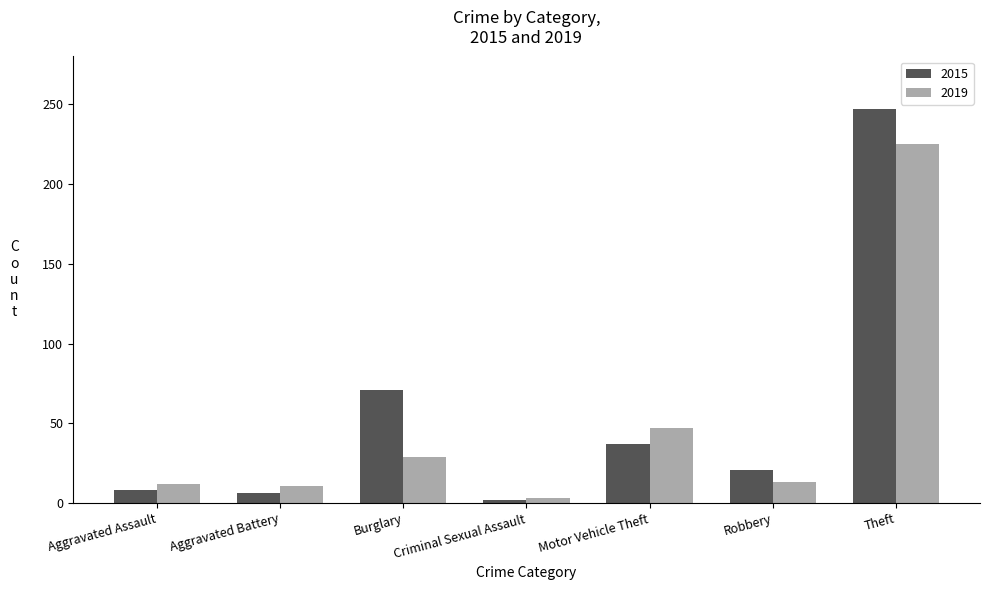

At which label is 2015 closest to 124?

Burglary